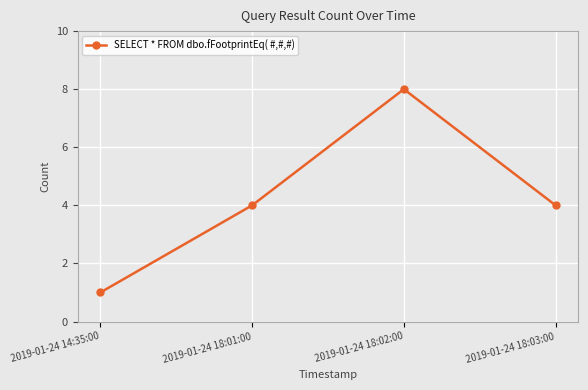

What is the maximum value shown in the chart?

8